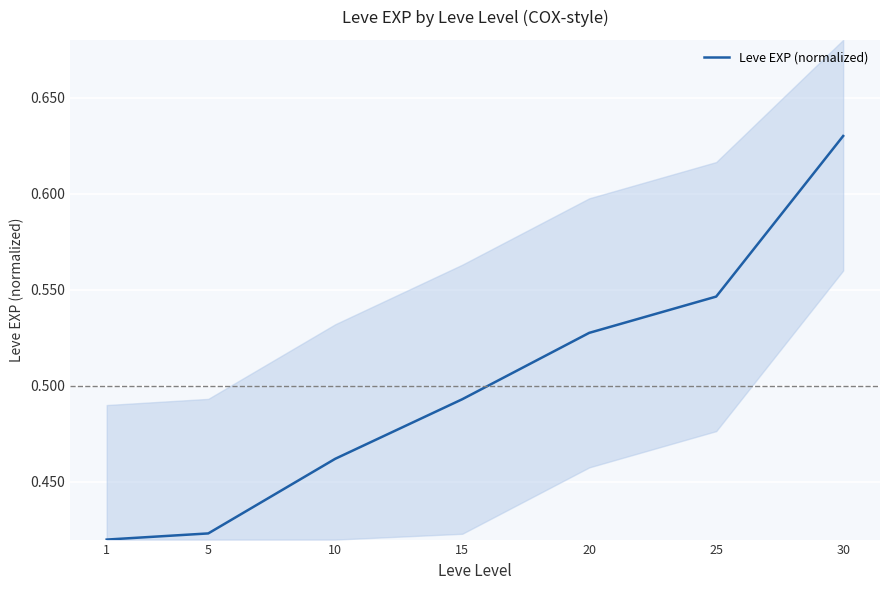

List the labels in order of value, largest first.

30, 25, 20, 15, 10, 5, 1